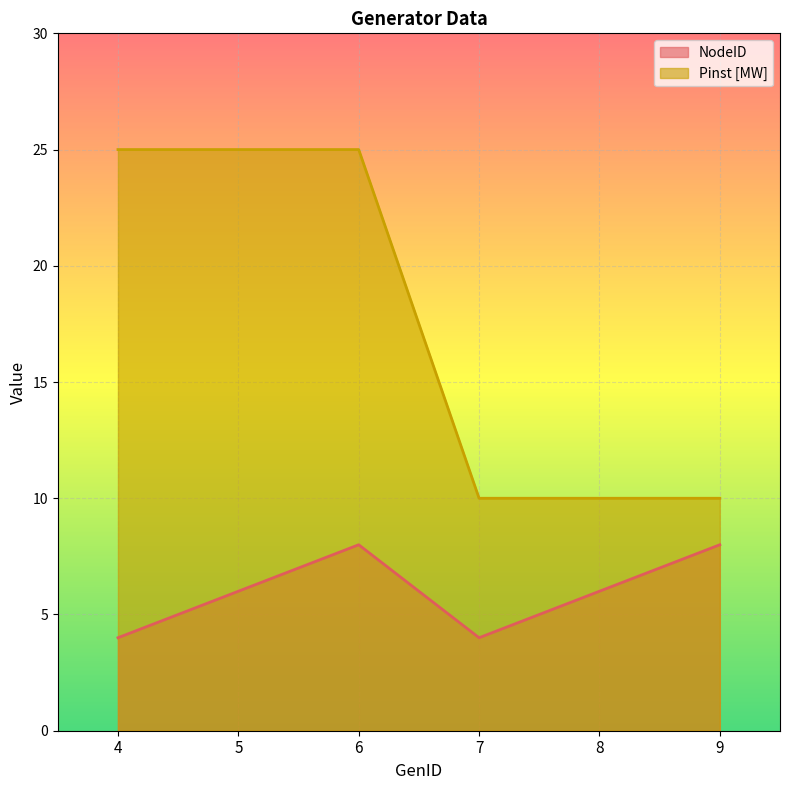

Reading left to right, transcribe all the data shown in this chart.

NodeID: 4	6	8	4	6	8
Pinst [MW]: 25	25	25	10	10	10